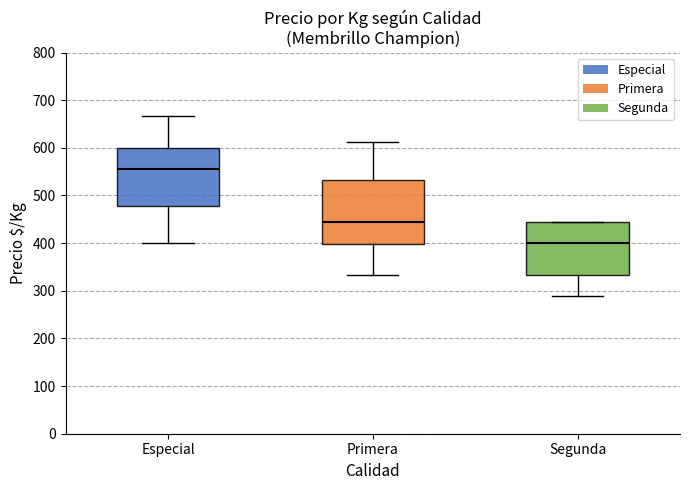

Reading left to right, transcribe this box plot: for each box, give where its median line is, the range the box spans, and where its two whiskers end, as read against the y-axis. The values are not printed on the chart, so give them approximately, as read against the axis.

Especial: median 560, box 480 to 600, whiskers 400 to 670
Primera: median 450, box 400 to 530, whiskers 330 to 610
Segunda: median 400, box 330 to 440, whiskers 290 to 440